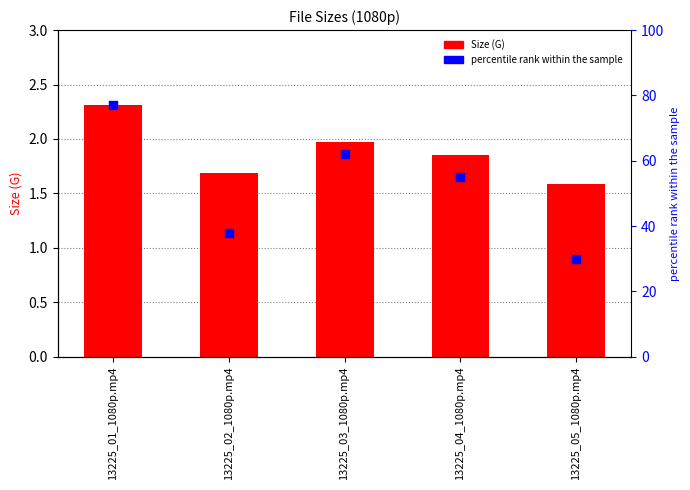

At which category is the sum across all series the highest?

13225_01_1080p.mp4